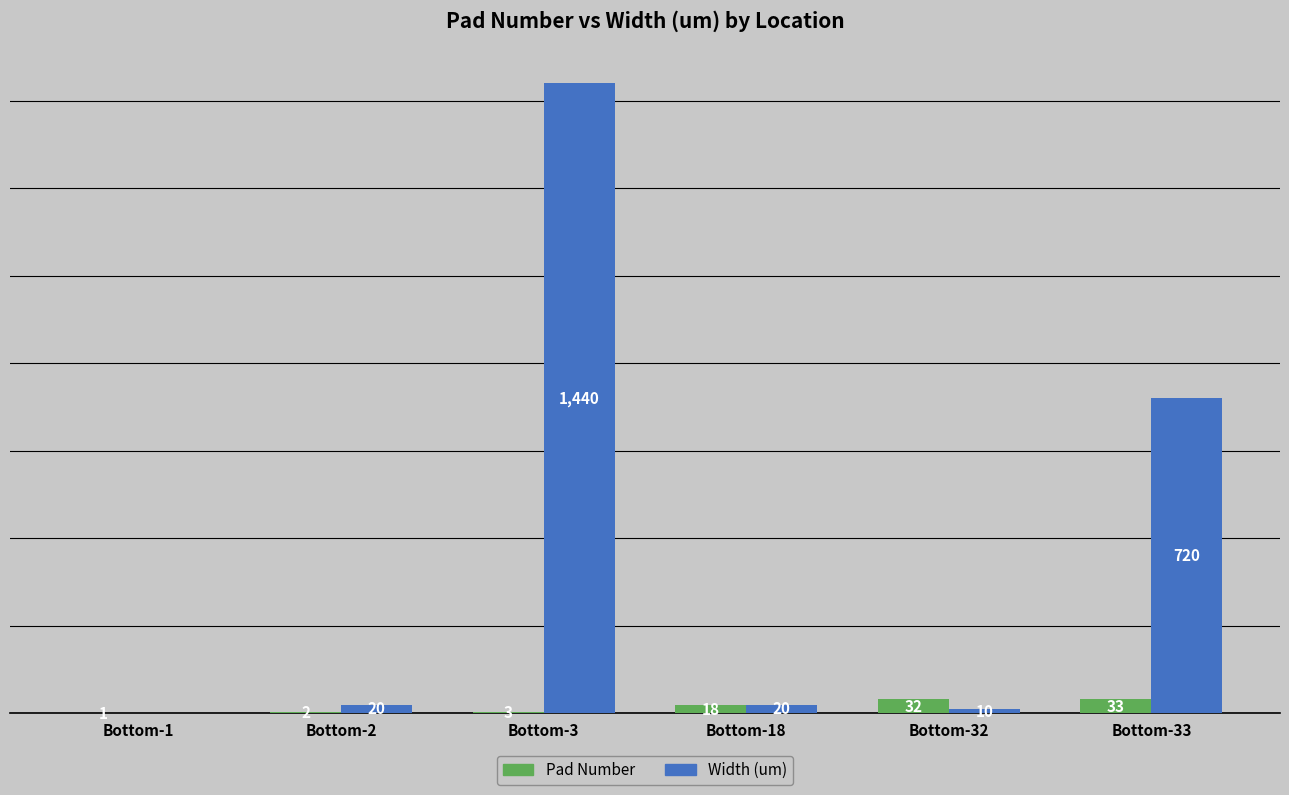

Which category has the highest value in the Pad Number series?

Bottom-33